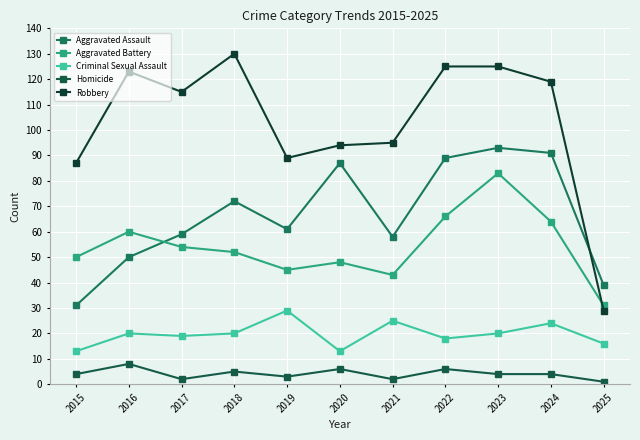

Rank the series at 2023 from highest to lowest value.

Robbery, Aggravated Assault, Aggravated Battery, Criminal Sexual Assault, Homicide